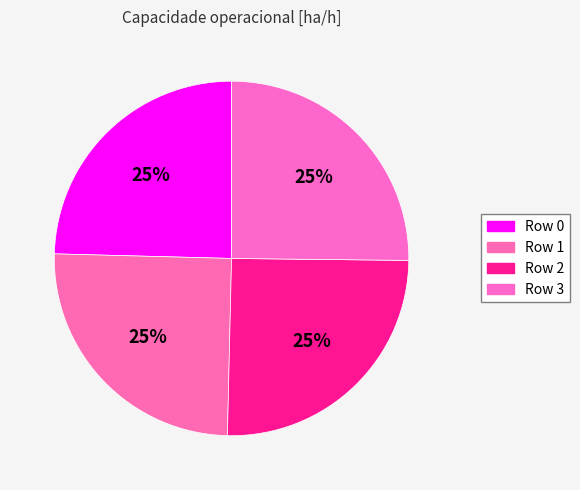

How many segments does this pie chart have?

4